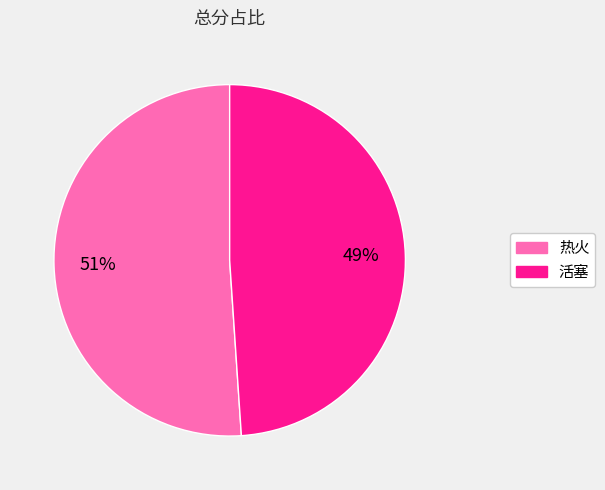

To the nearest percent, what is the combined percentage of 活塞 and 热火?

100%